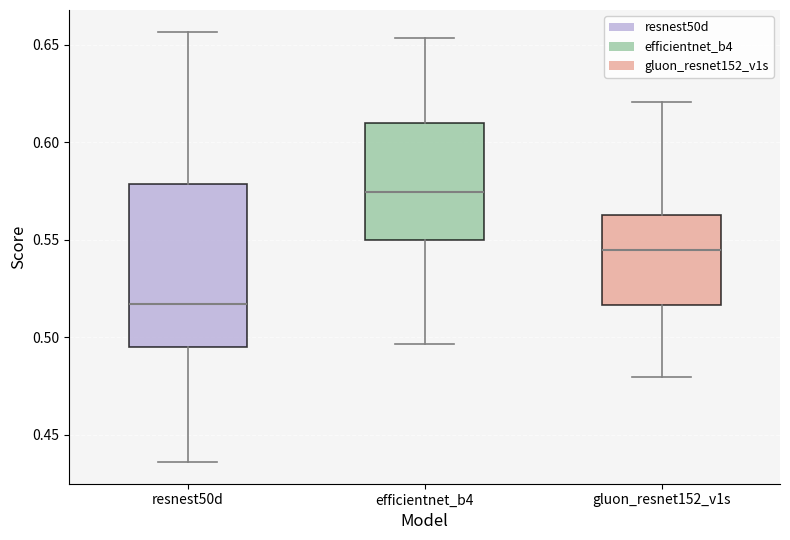

Reading left to right, transcribe this box plot: for each box, give where its median line is, the range the box spans, and where its two whiskers end, as read against the y-axis. The values are not printed on the chart, so give them approximately, as read against the axis.

resnest50d: median 0.515, box 0.495 to 0.580, whiskers 0.435 to 0.655
efficientnet_b4: median 0.575, box 0.550 to 0.610, whiskers 0.495 to 0.655
gluon_resnet152_v1s: median 0.545, box 0.515 to 0.565, whiskers 0.480 to 0.620